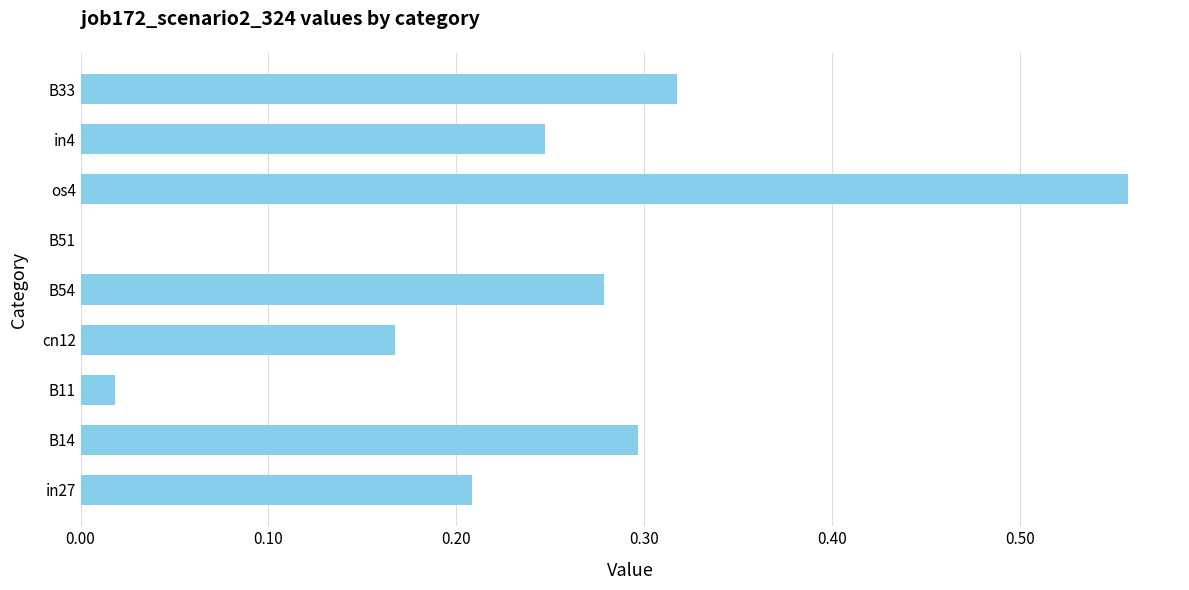

Which has a higher value, in4 or B14?

B14